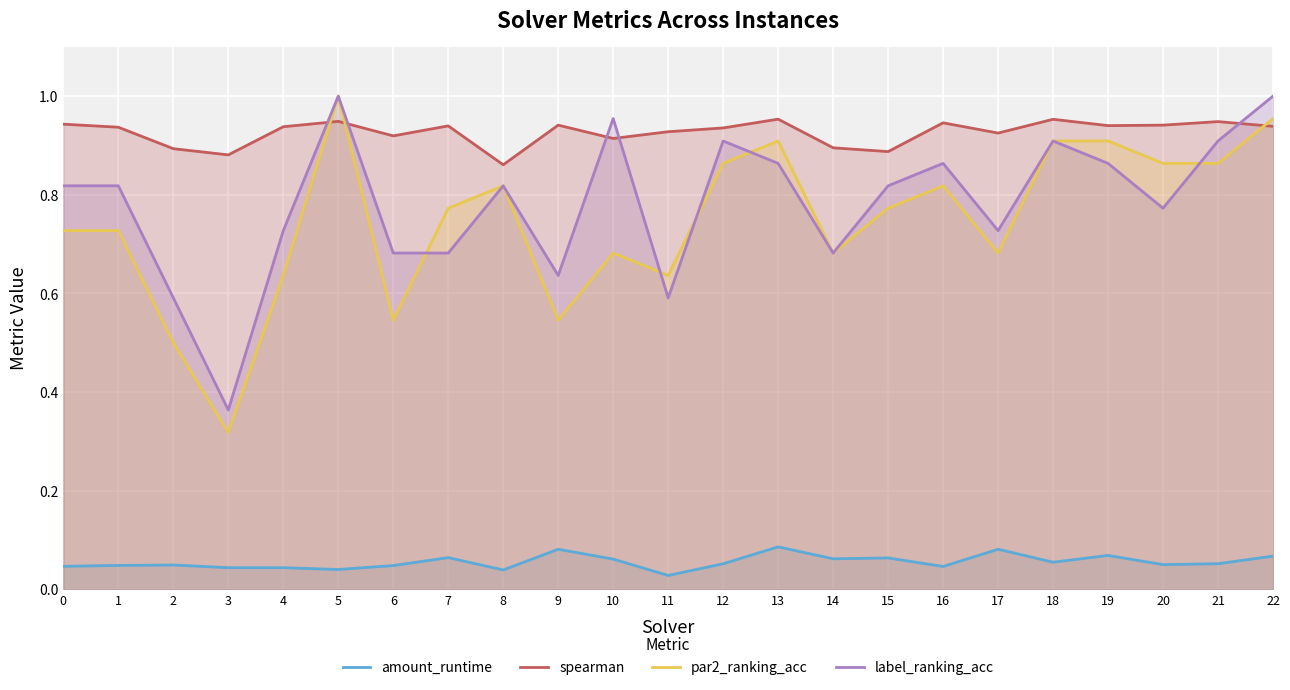

Which series has the largest range (max minus min)?

par2_ranking_acc